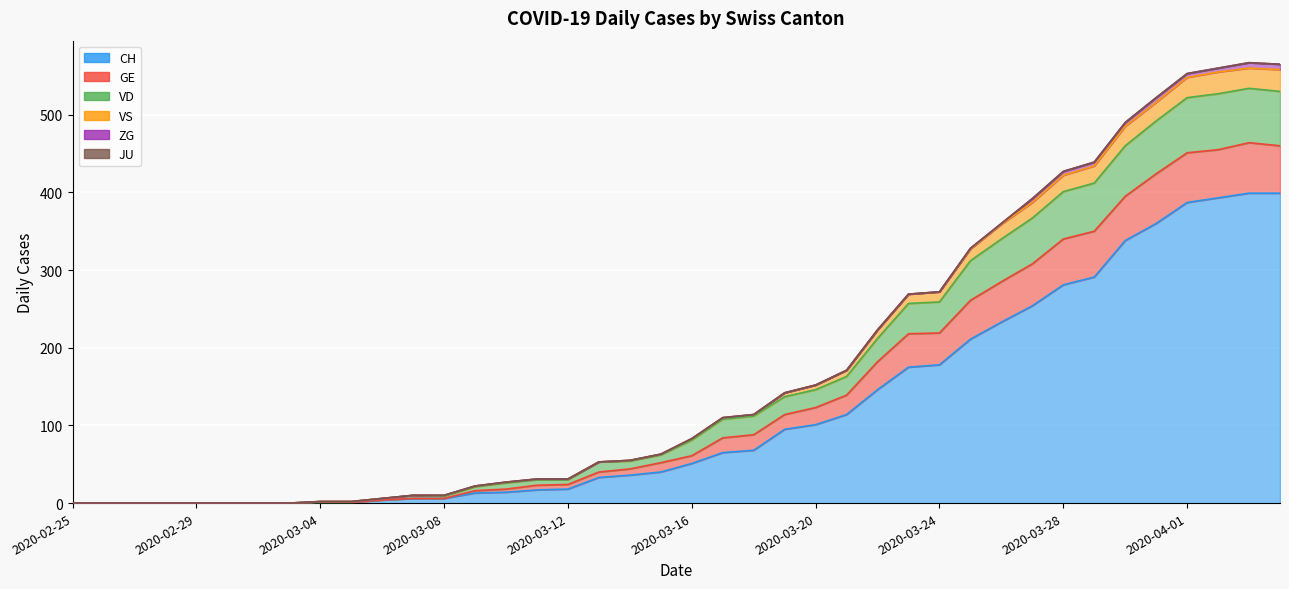

What is the label of the 31st point from the left?

2020-03-26